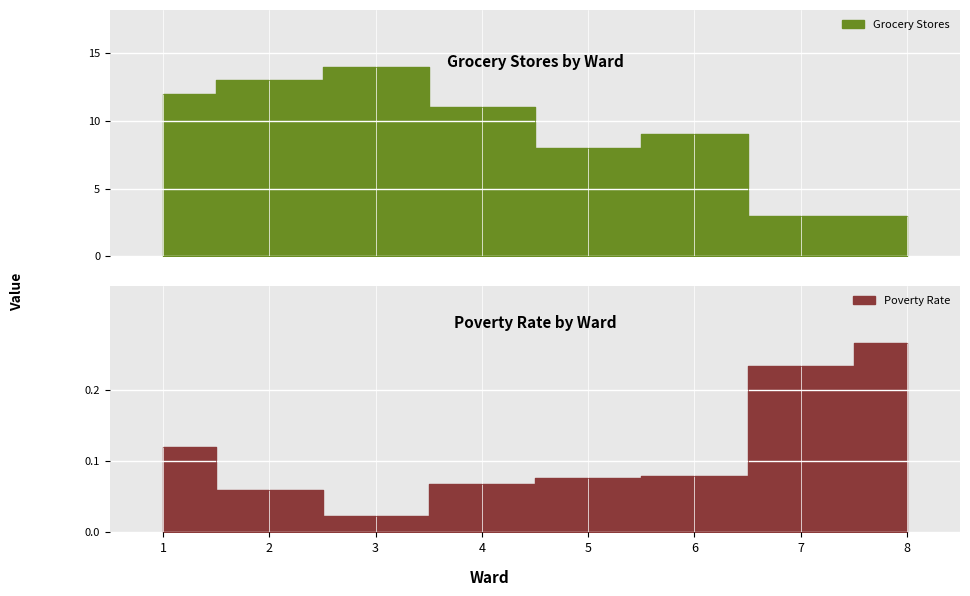

What is the value of the Grocery Stores point at the 5th from the left?

8.0